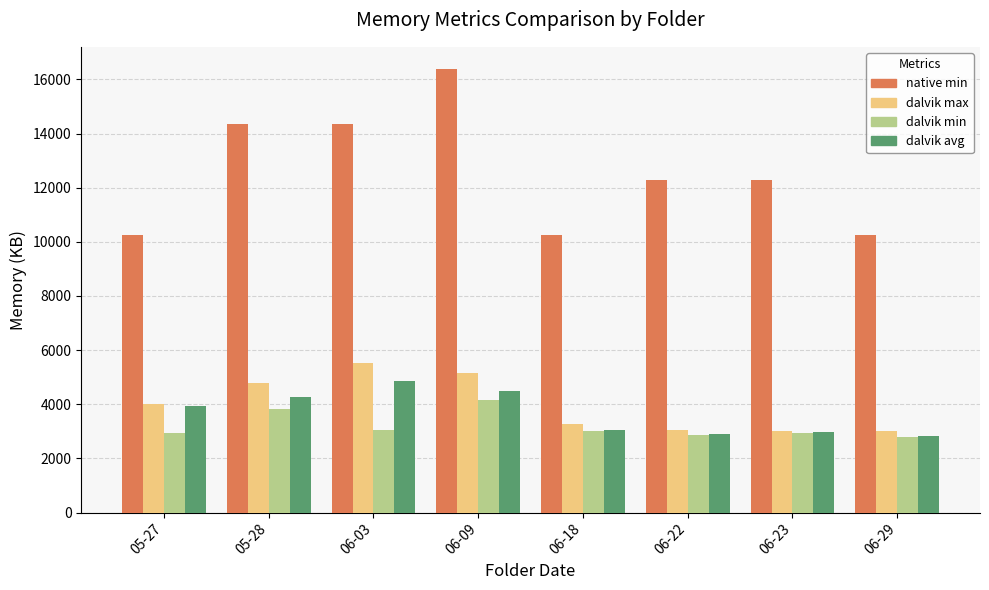

How many values in the dalvik min series are below 3025?

4